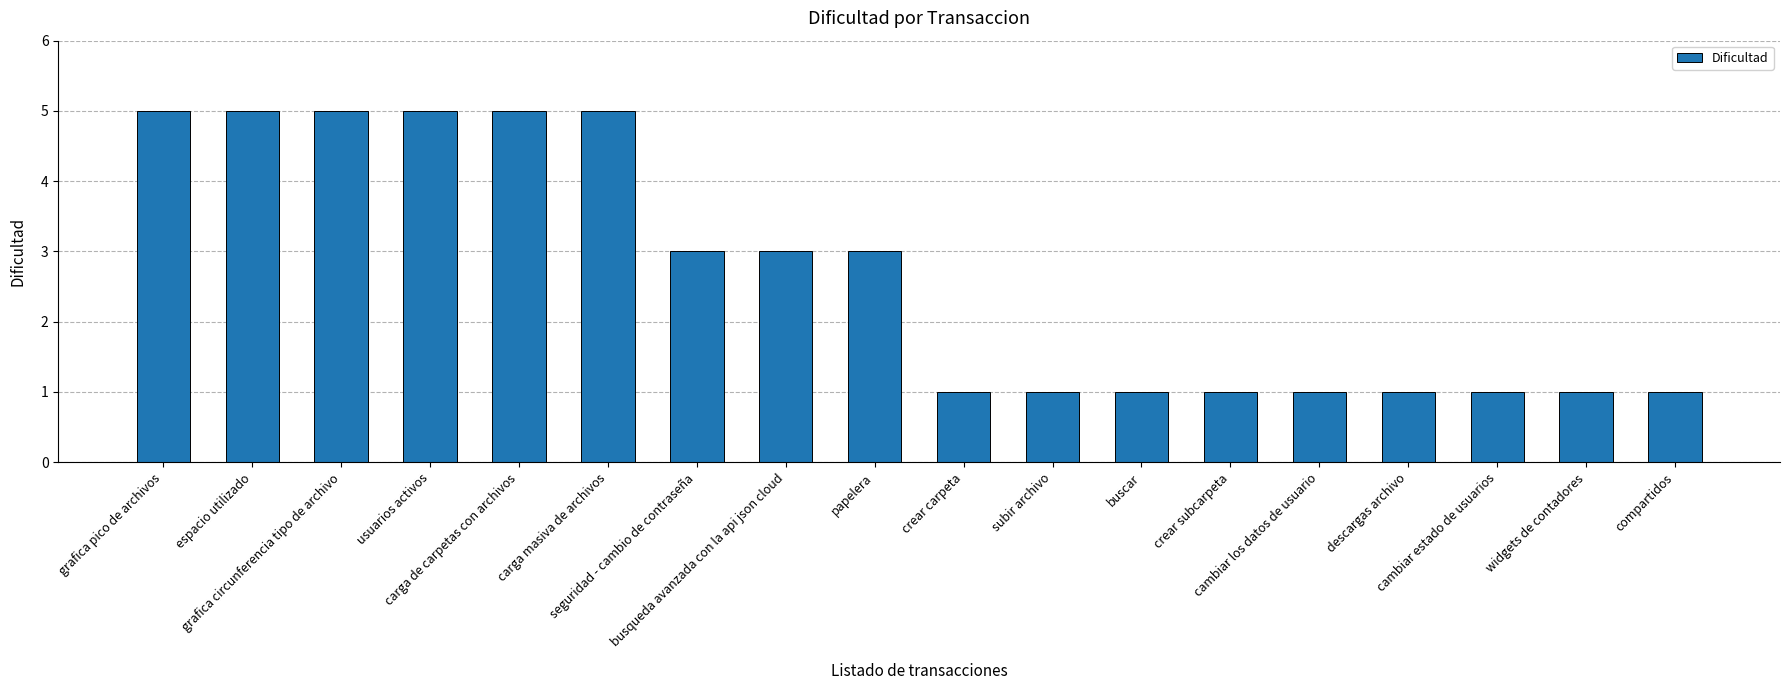

What is the smallest value displayed?

1